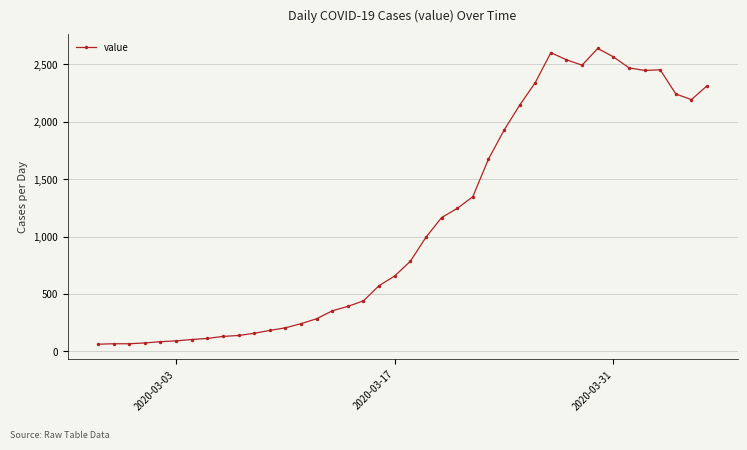

What is the value of the 30th point from the left?

2603